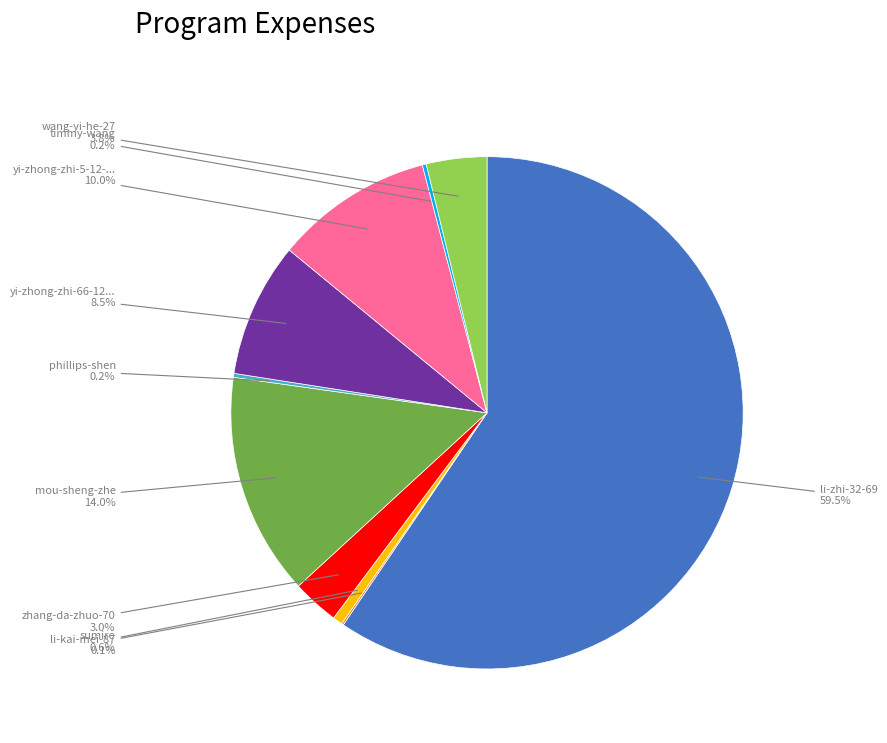

Is there any slice that represents more than half of the pie?

Yes